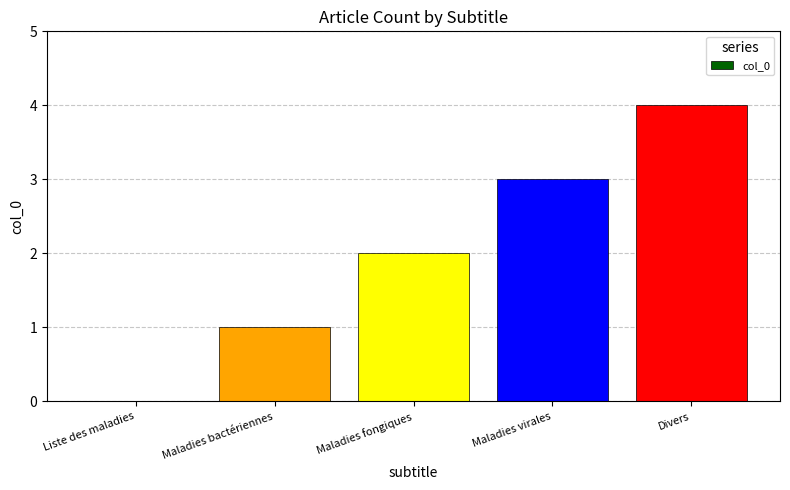

What is the greatest value displayed?

4